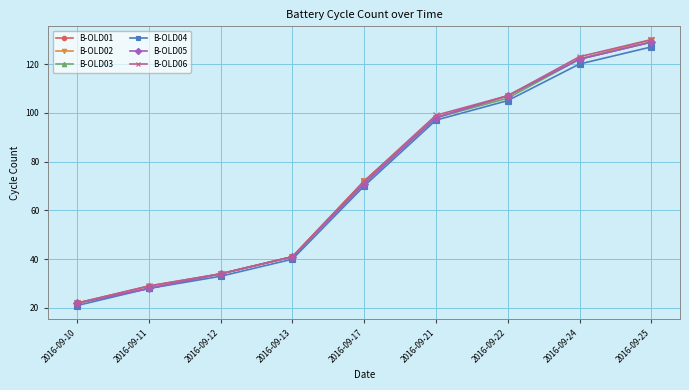

At which category is the sum across all series the highest?

2016-09-25